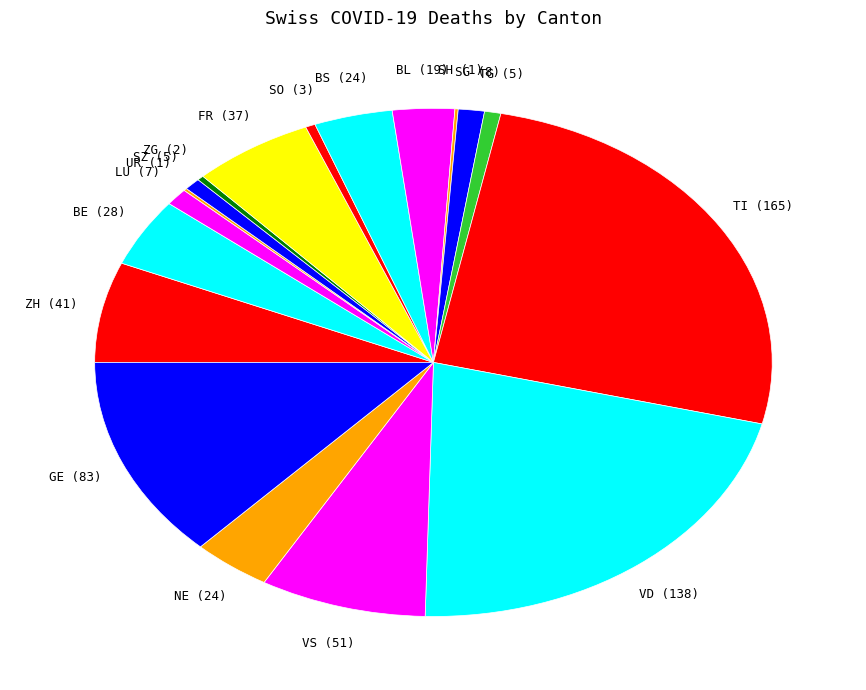

Between FR and LU, which is larger?

FR